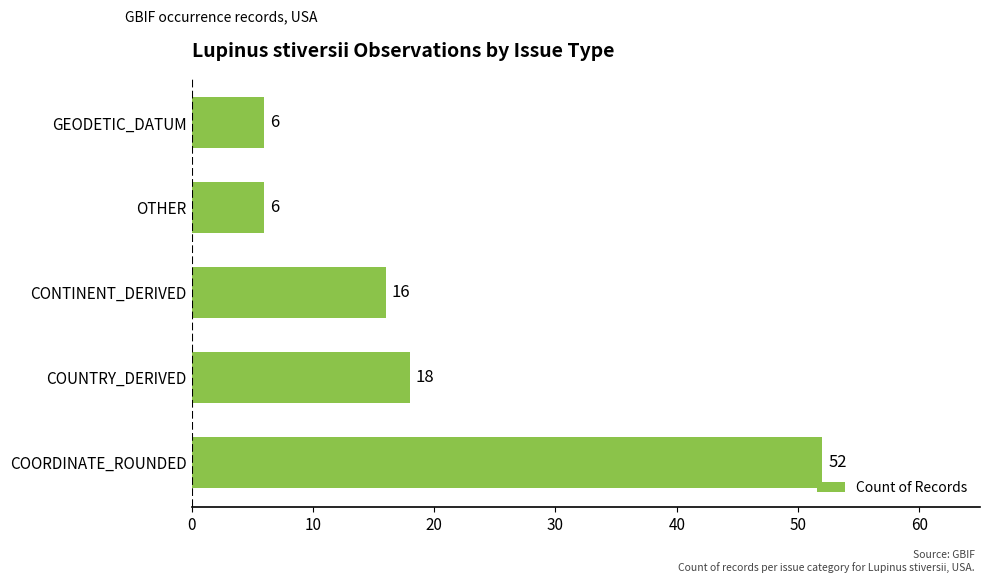

True or false: the data shows 16 at CONTINENT_DERIVED.

True